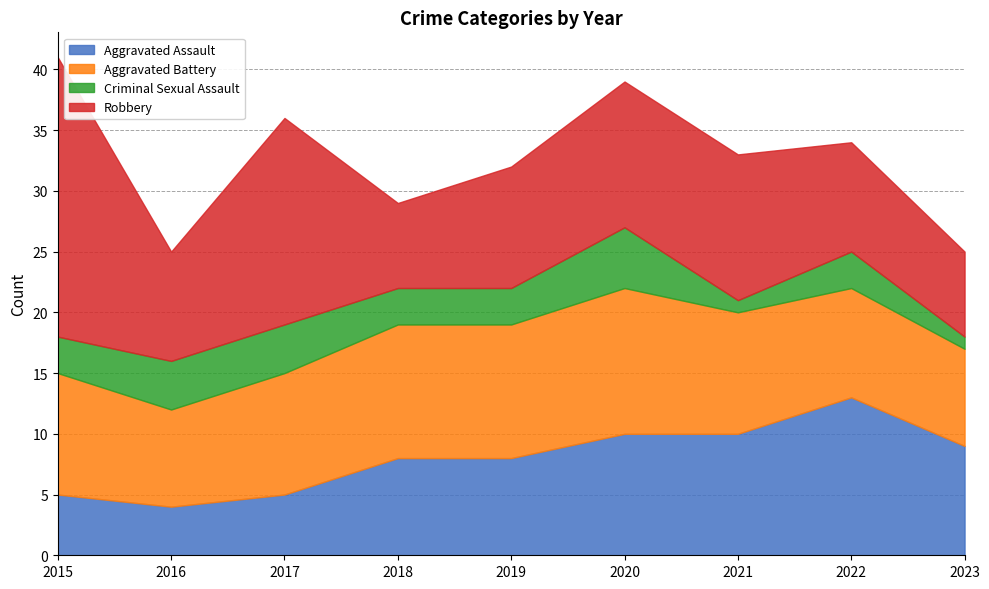

How many lines are shown in the chart?

4